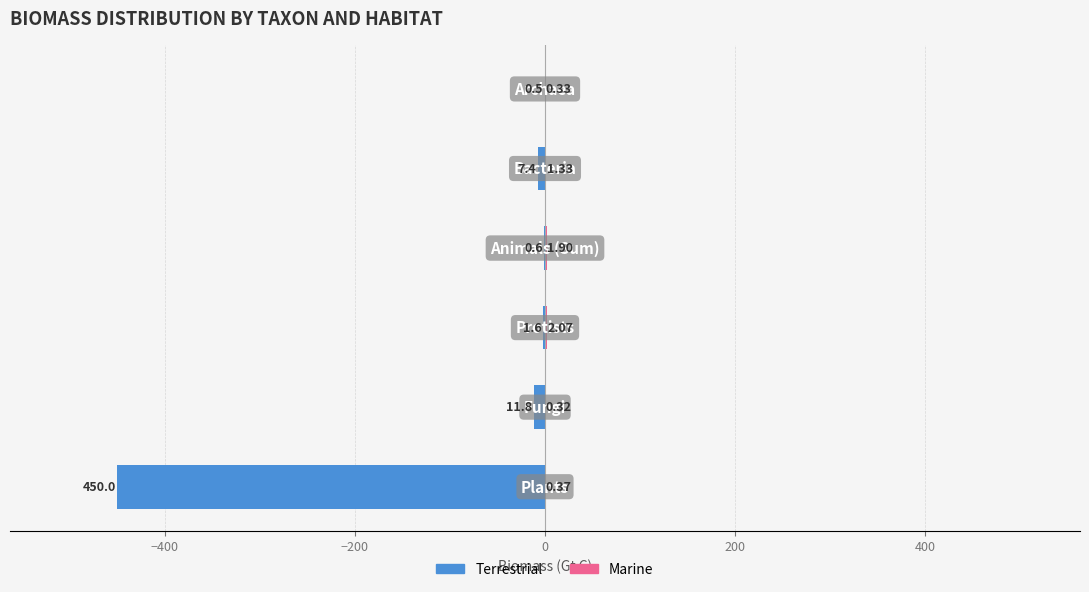

How many bars are there in each group?

2